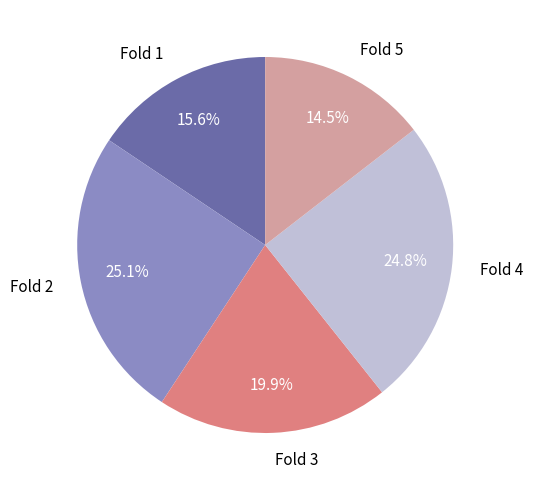

Is there any slice that represents more than half of the pie?

No